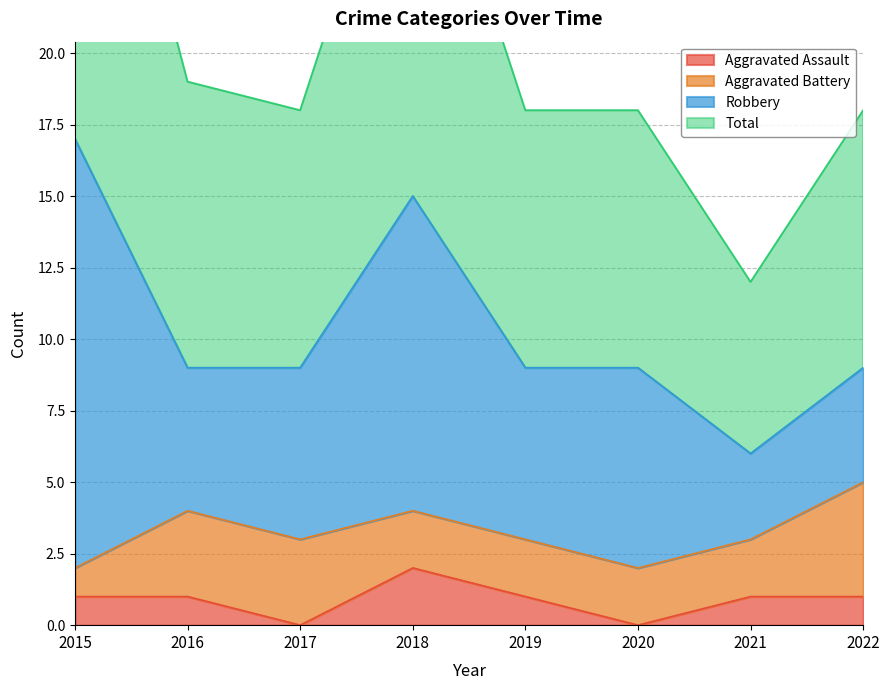

How many interior local valleys does the Aggravated Assault series have?

2